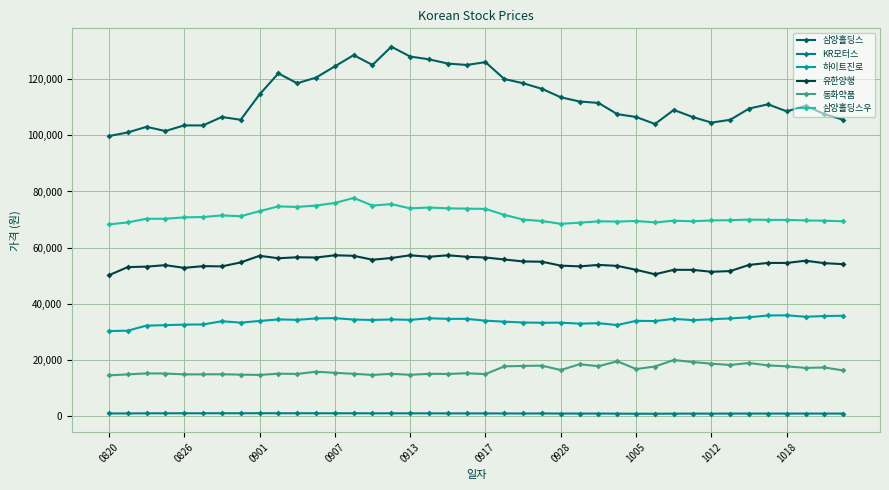

Which series has the largest total across all categories?

삼양홀딩스